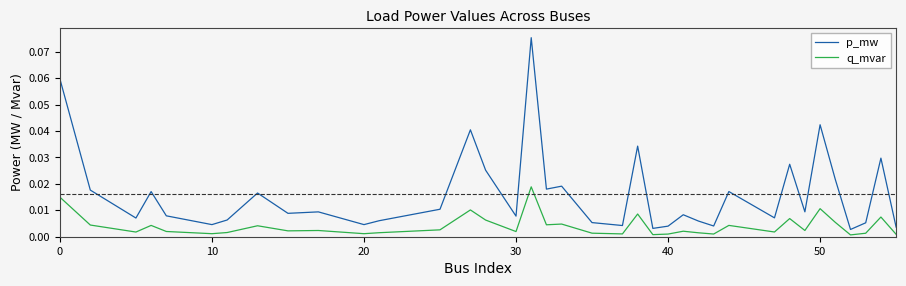

Which series has the largest total across all categories?

p_mw